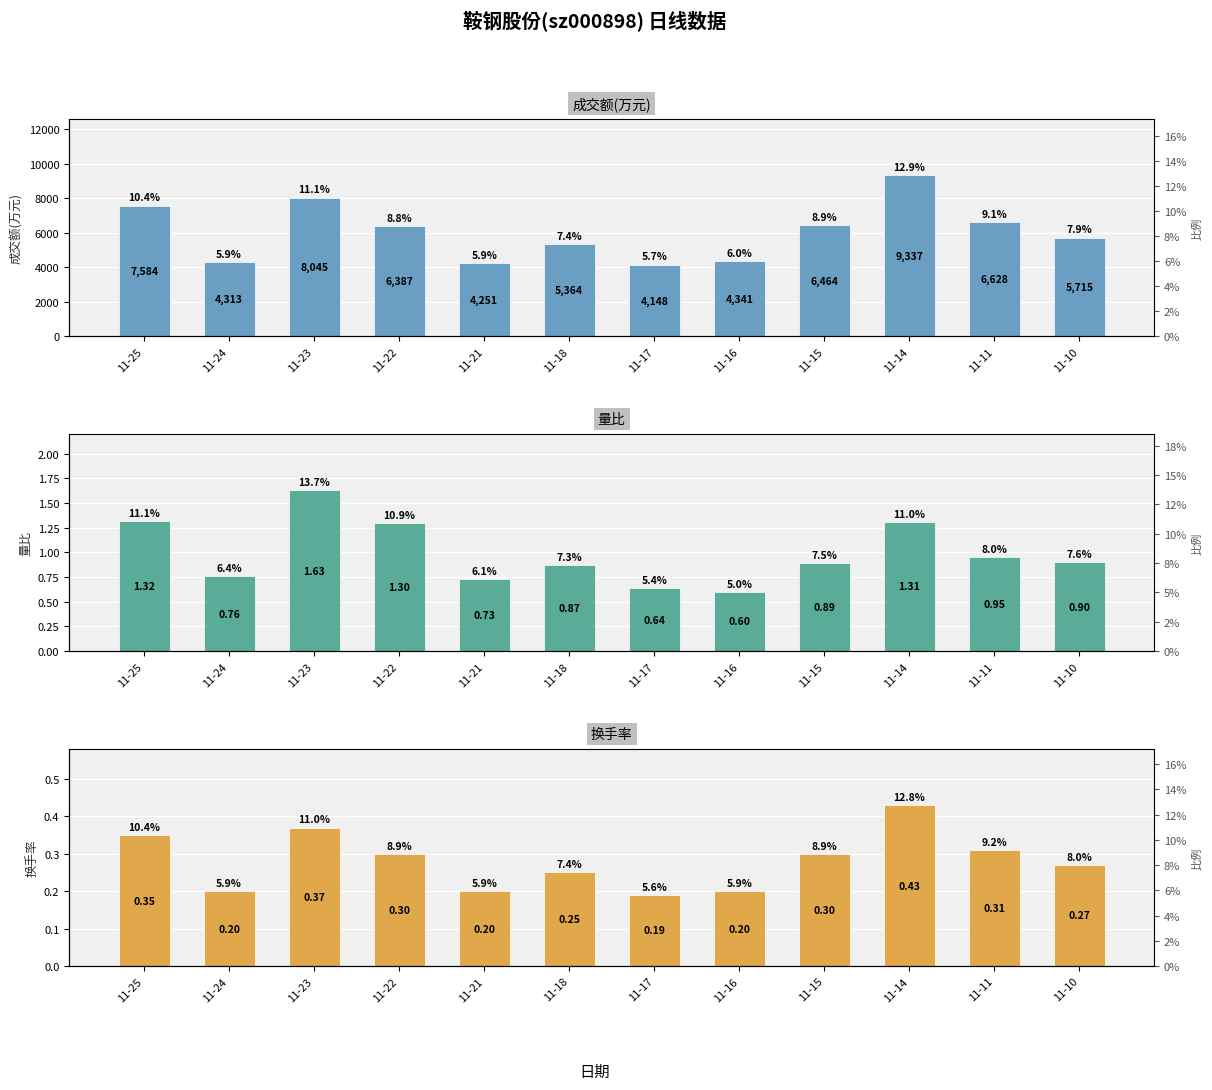

True or false: 成交额(万元) has a value of 4251.0 at 11-21.

True